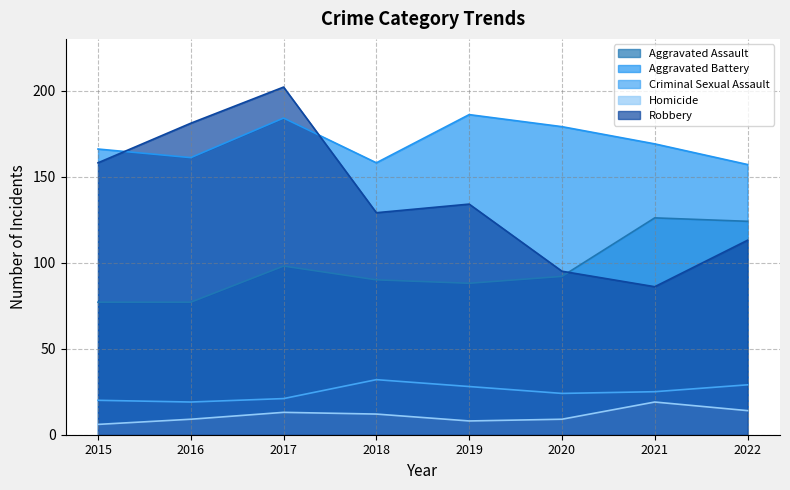

What is the difference between the Aggravated Assault values at 2020 and 2021?

34